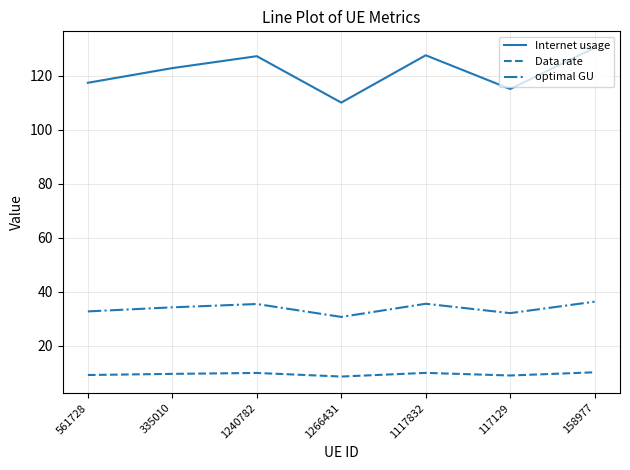

Which series has the largest range (max minus min)?

Internet usage